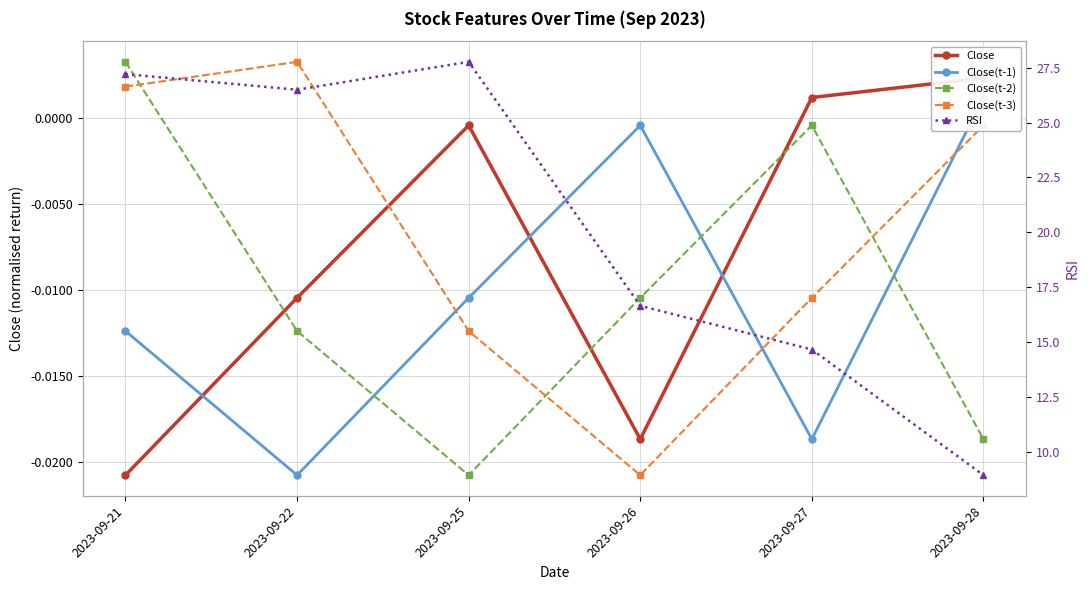

True or false: Close(t-3) has a value of 0.0 at 2023-09-21.

False